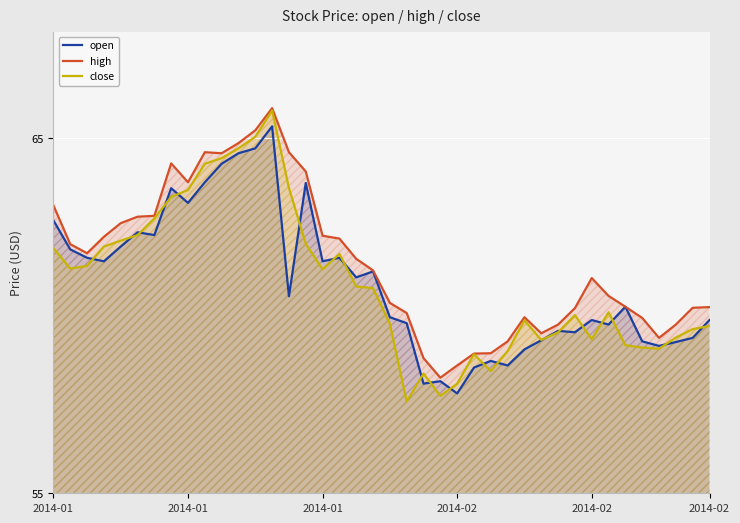

Read the high value at 2014-02.

61.1